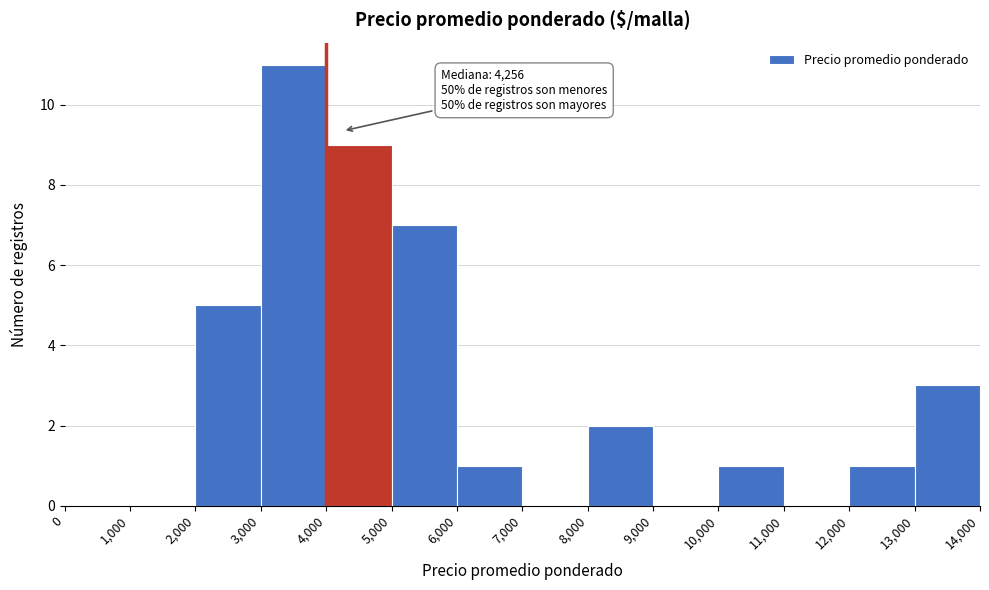

Over which range of the x-axis is the bar tallest?

3,000 to 4,000